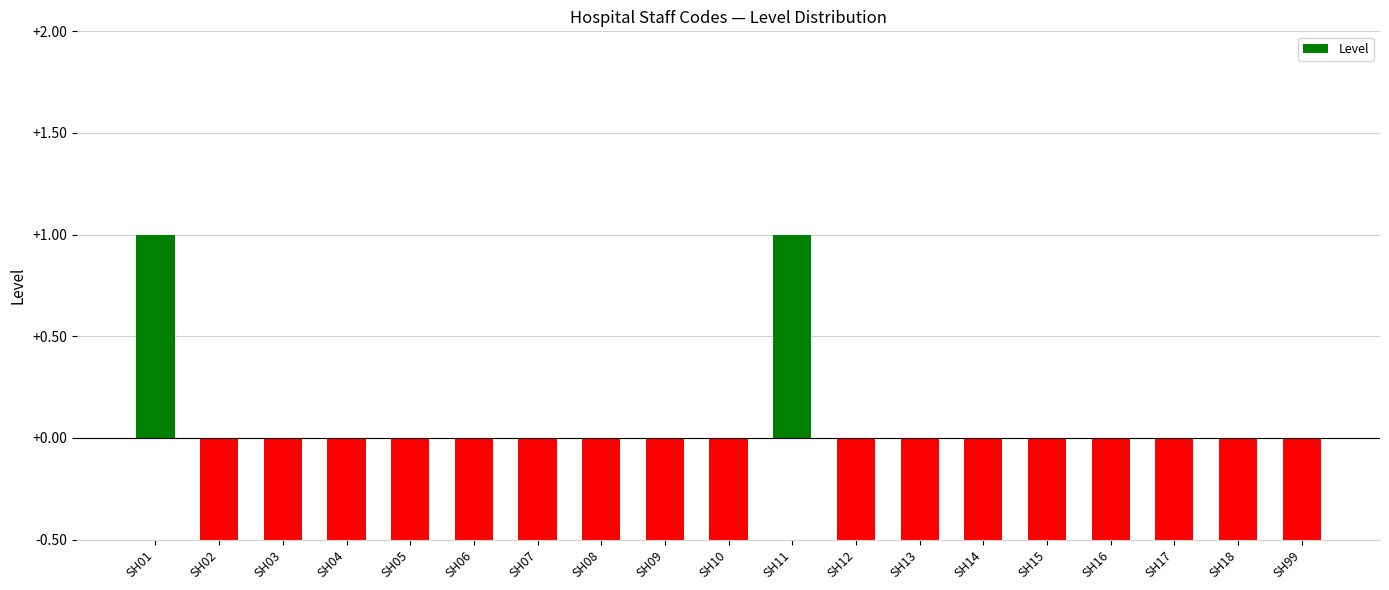

True or false: the data shows 0 at SH06.

False